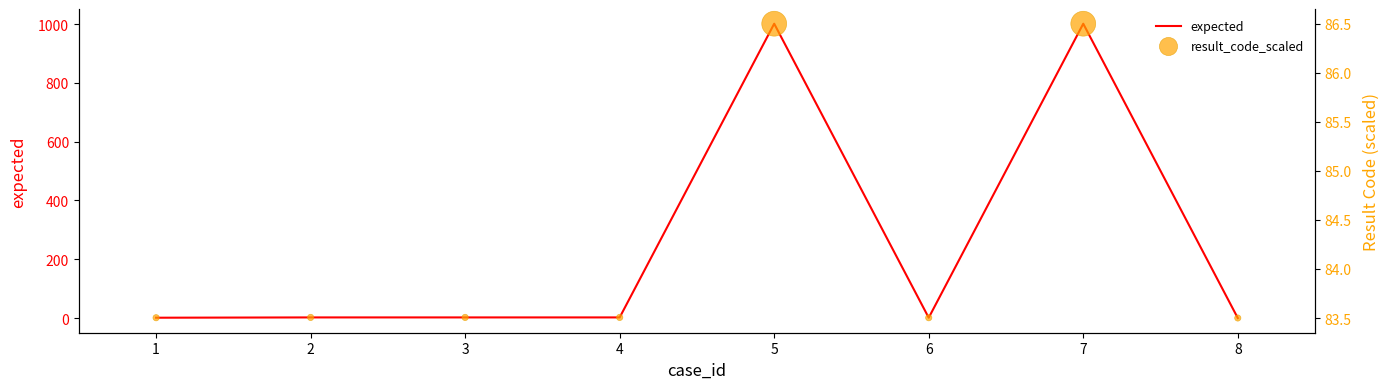

At which category is the sum across all series the highest?

5